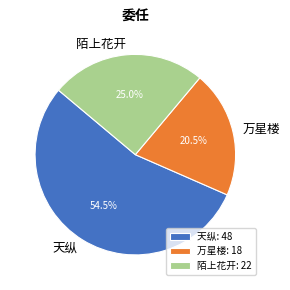

What percentage is the 陌上花开 slice, to the nearest percent?

25%